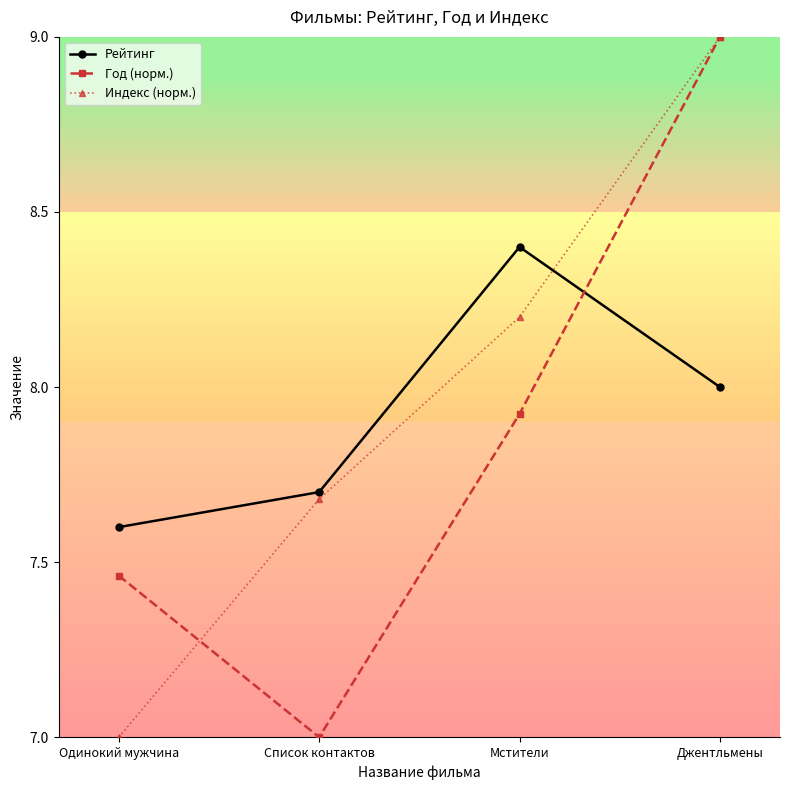

What is the sum of all Рейтинг values?

31.7